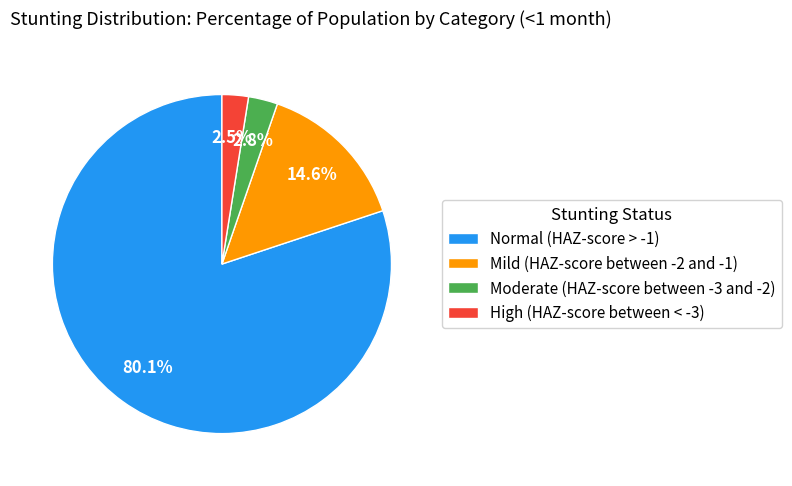

How many slices are in this pie chart?

4